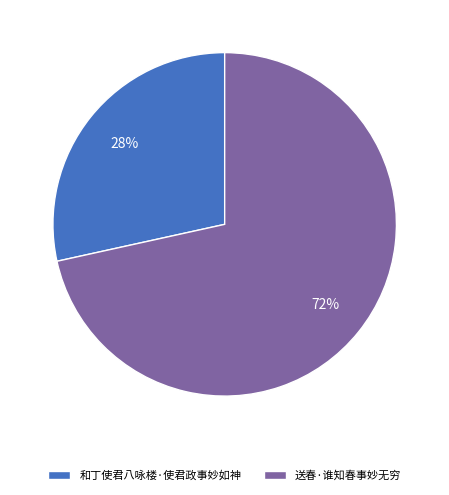

To the nearest percent, what percentage of the pie is 送春·谁知春事妙无穷?

72%